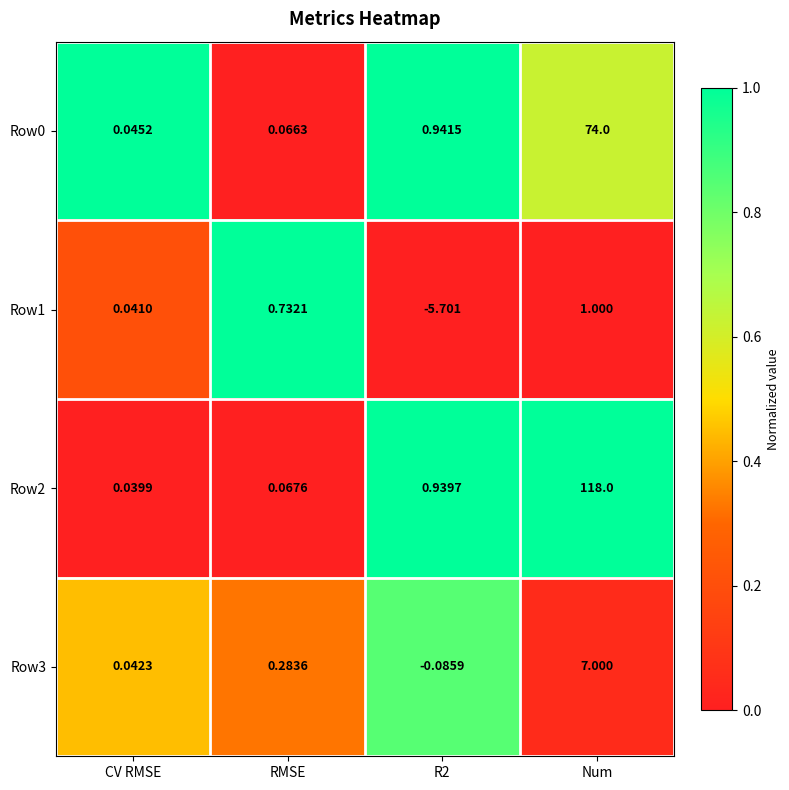

What is the total value across all series at R2?

-3.9